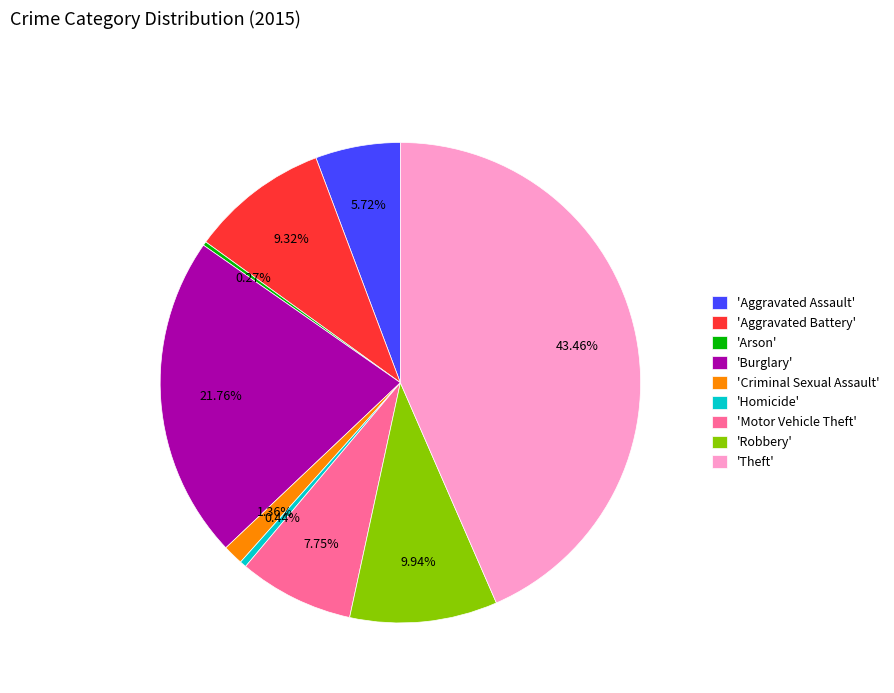

To the nearest percent, what is the difference between the largest and smallest slice percentages?

43%